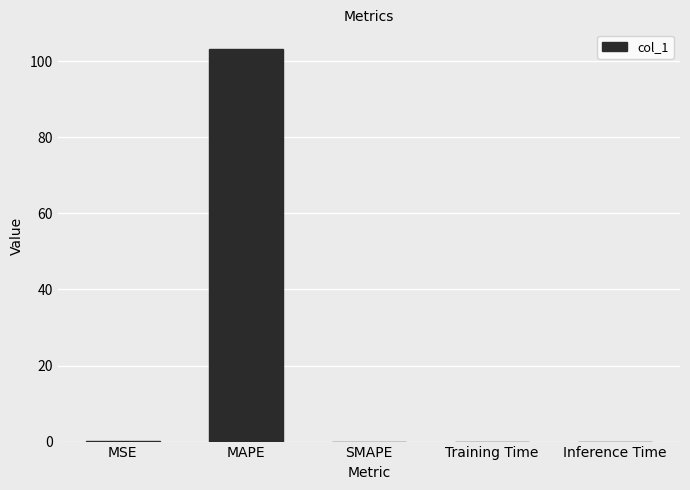

What is the greatest value displayed?

103.2